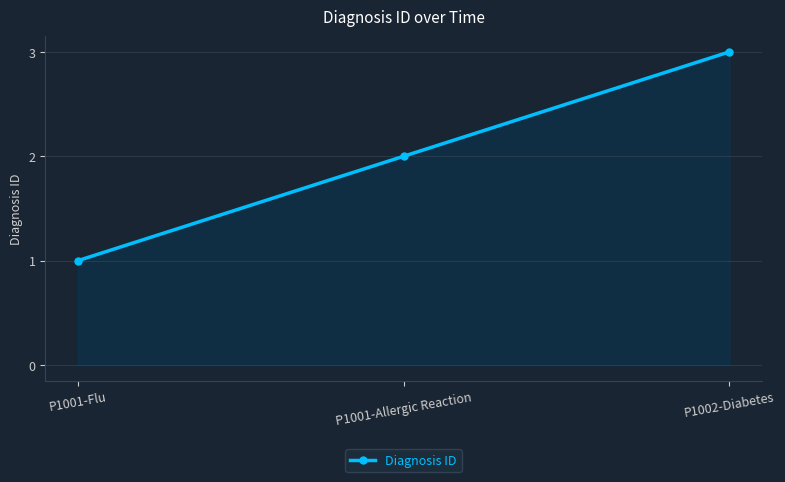

How many data points does each series have?

3